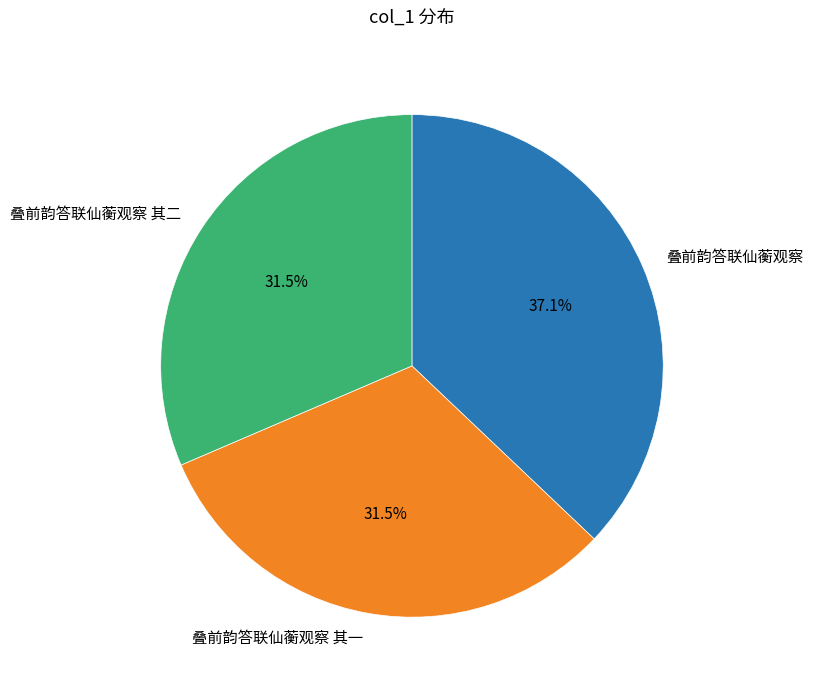

How many slices are in this pie chart?

3